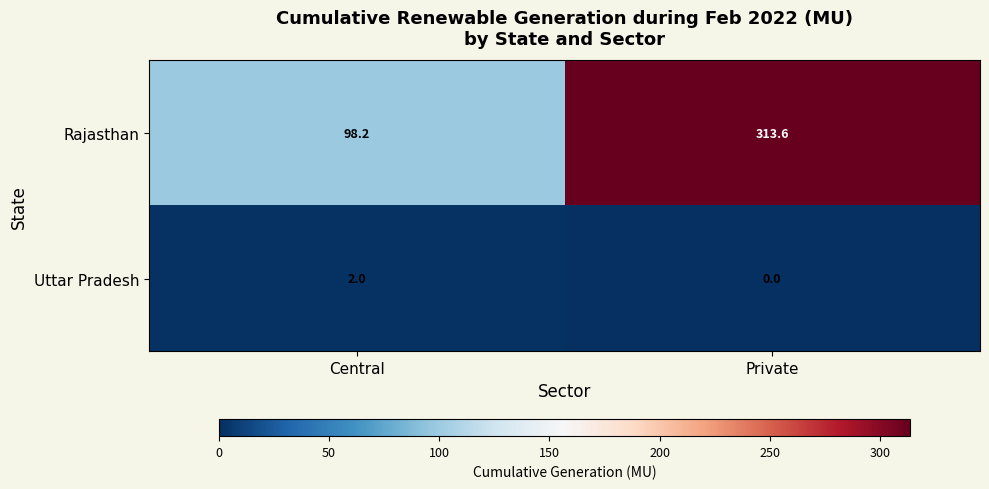

Rank the series at Private from highest to lowest value.

Rajasthan, Uttar Pradesh